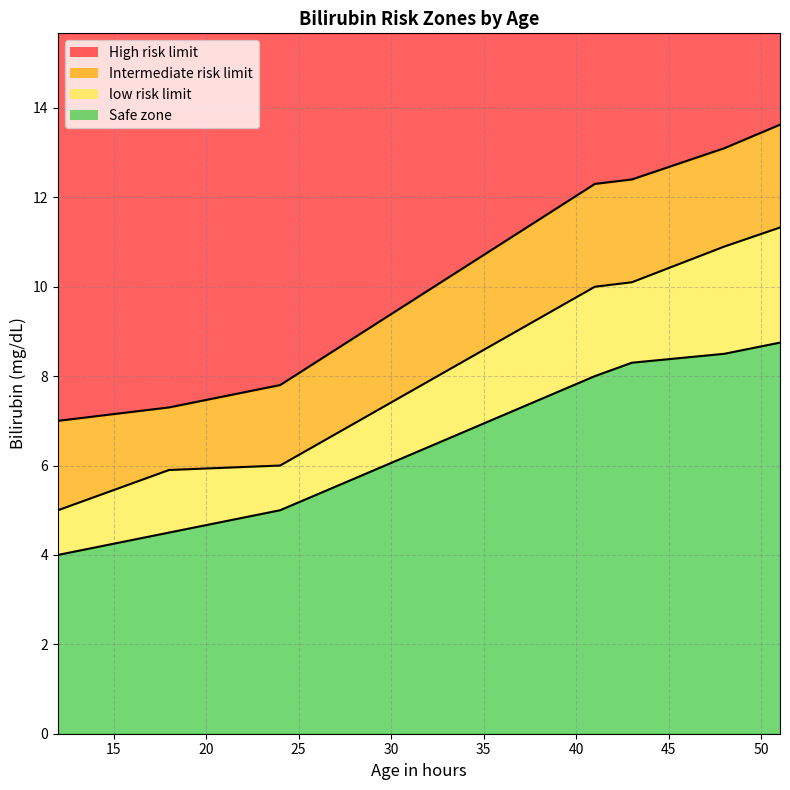

What is the difference between the Intermediate risk limit values at 50 and 40?

1.4